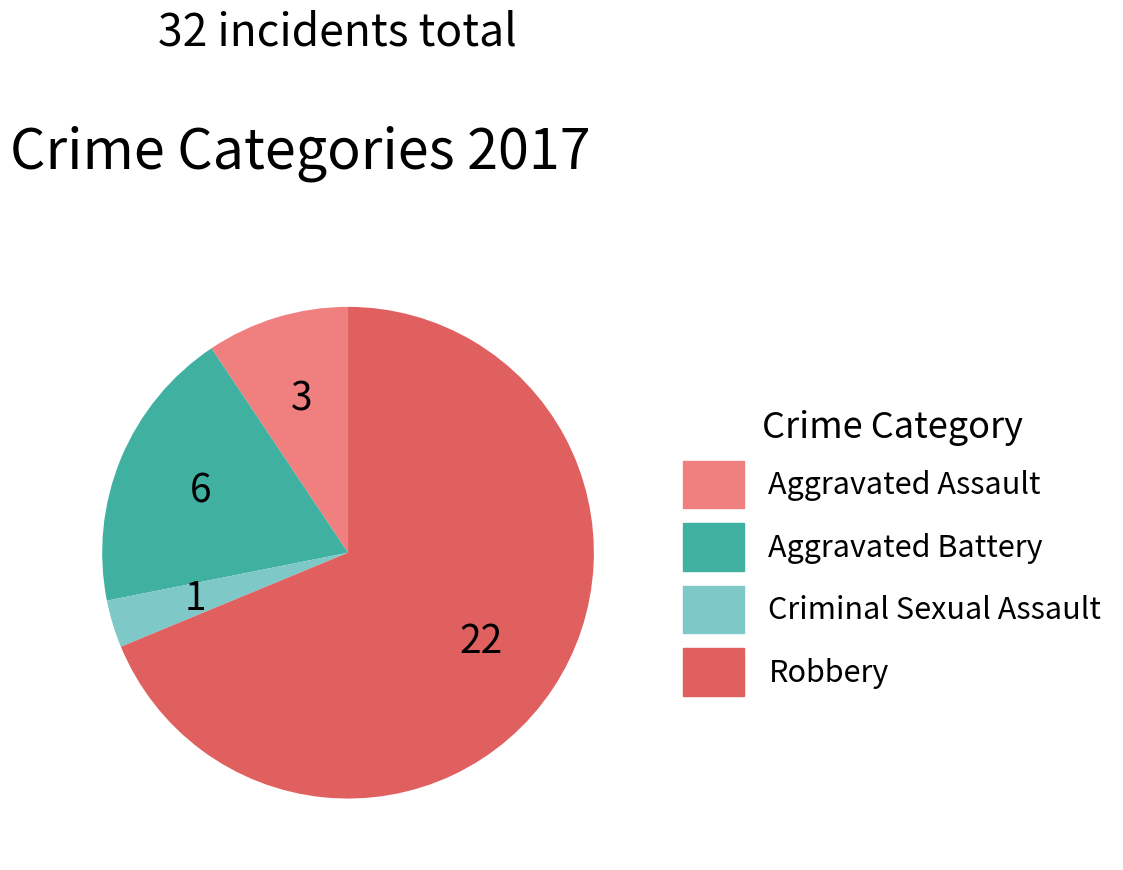

Which category has the smallest portion of the pie?

Criminal Sexual Assault